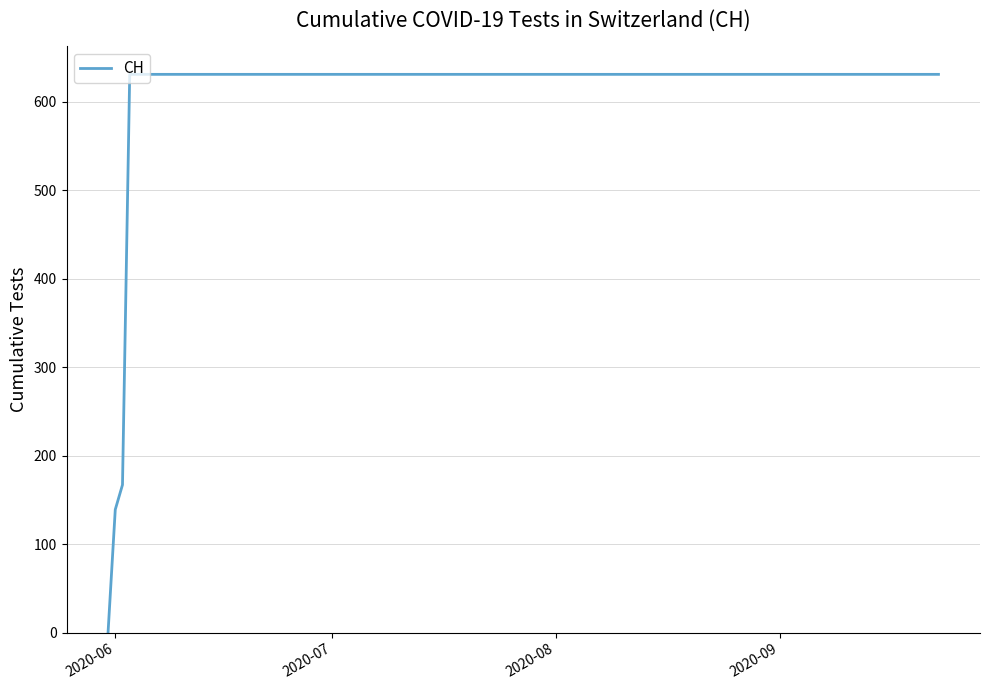

What is the average value?

552